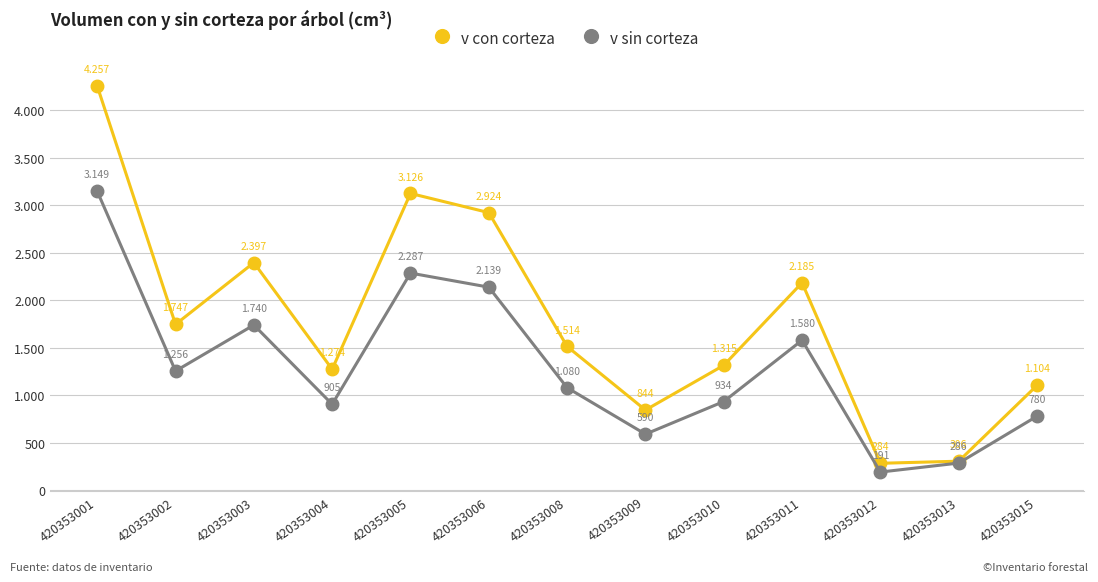

What is the value of the v con corteza point at the 11th from the left?

283.6